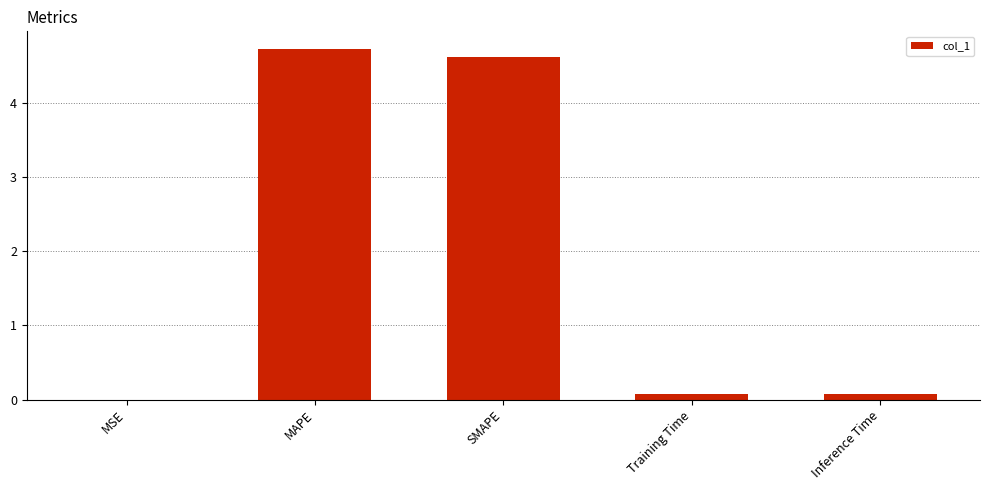

What is the sum of all values?

9.5